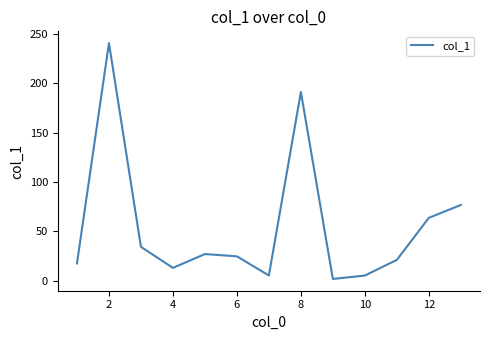

How many lines are shown in the chart?

1